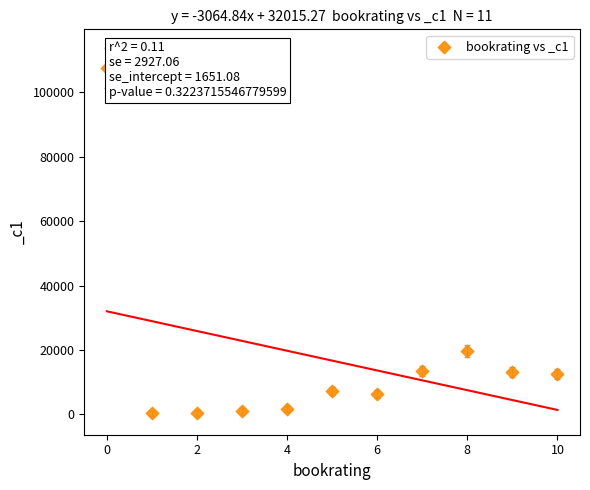

What Y value in the scatter plot is closest to 53958?

19762